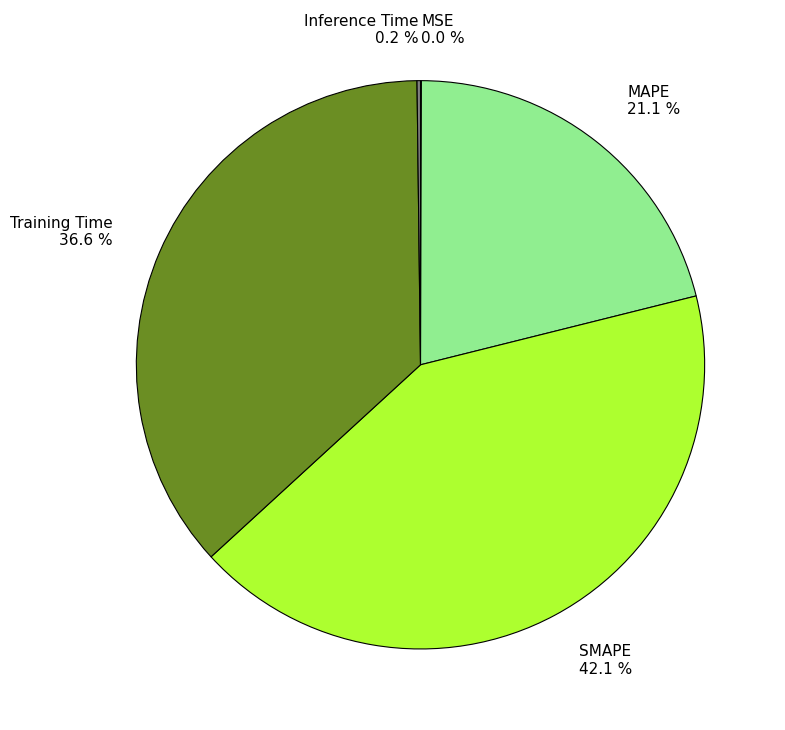

Which has a higher value, MAPE or SMAPE?

SMAPE